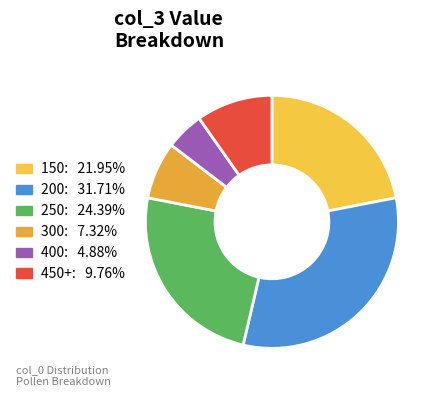

The 300 slice represents 1% of the pie. True or false?

False